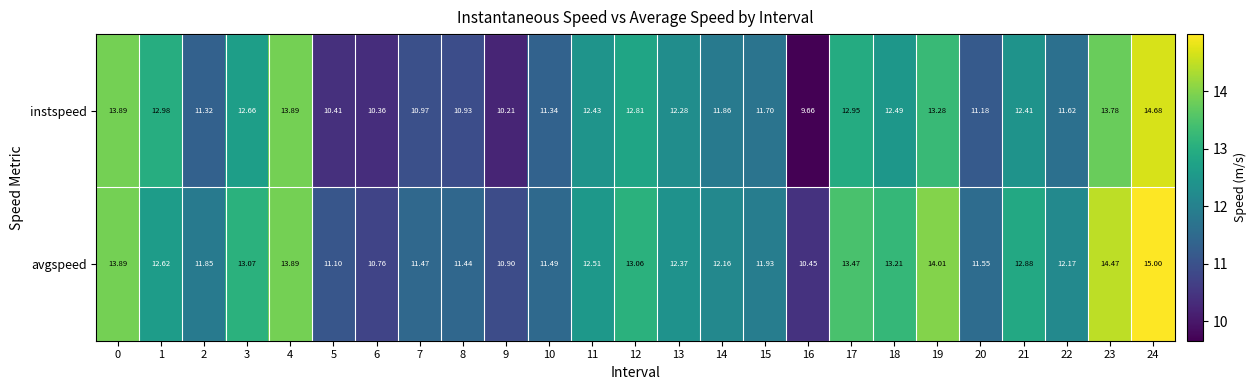

What is the difference between the highest and lowest values at 2?

0.5